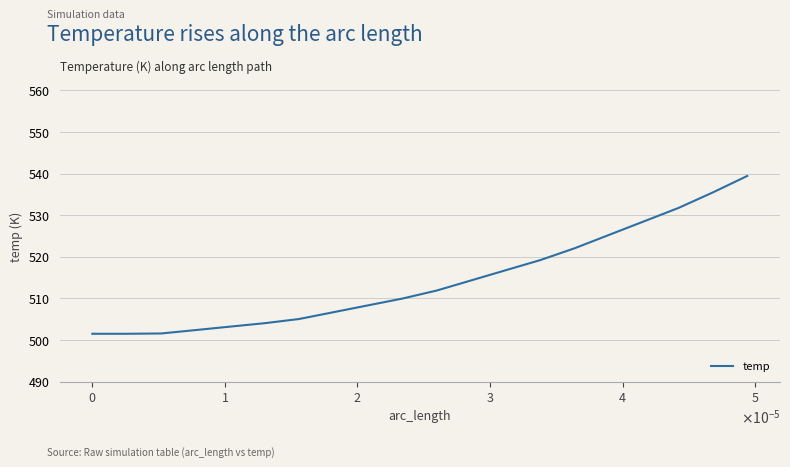

How many values are below 511?

10